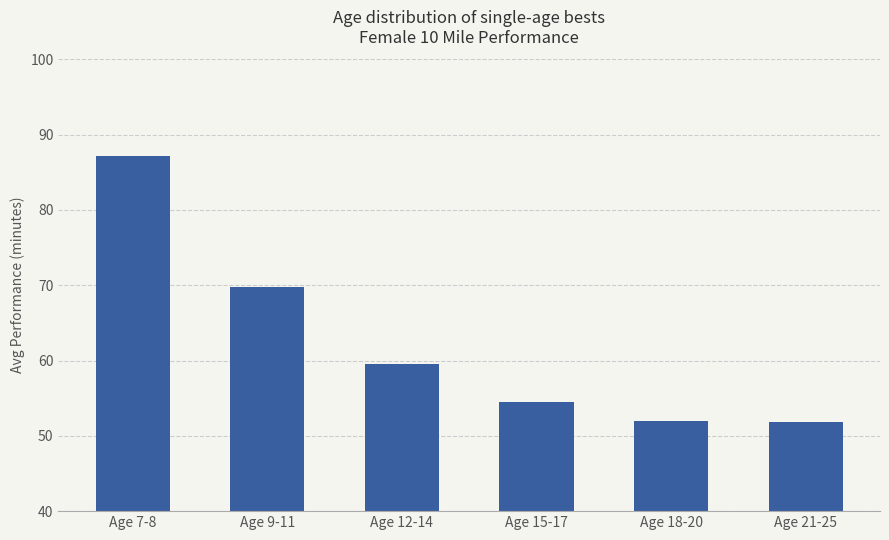

Between Age 7-8 and Age 9-11, which is larger?

Age 7-8